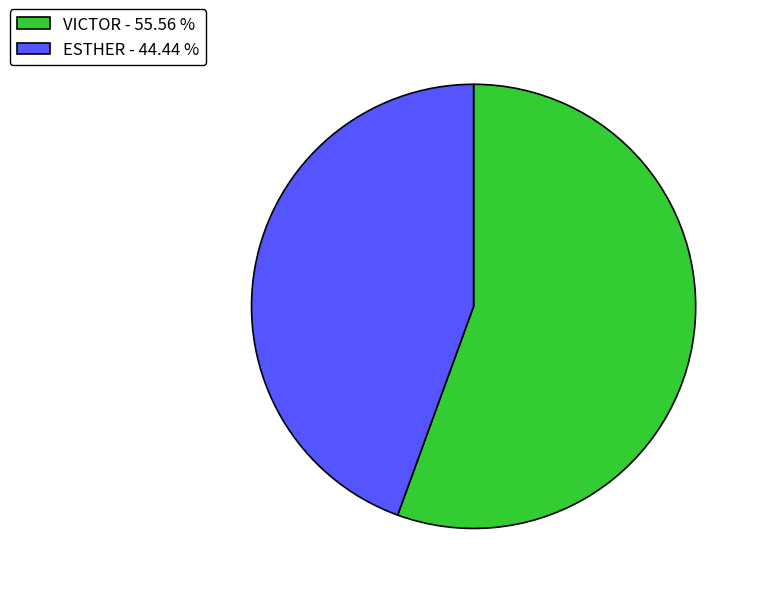

Is there a majority slice in this chart?

Yes